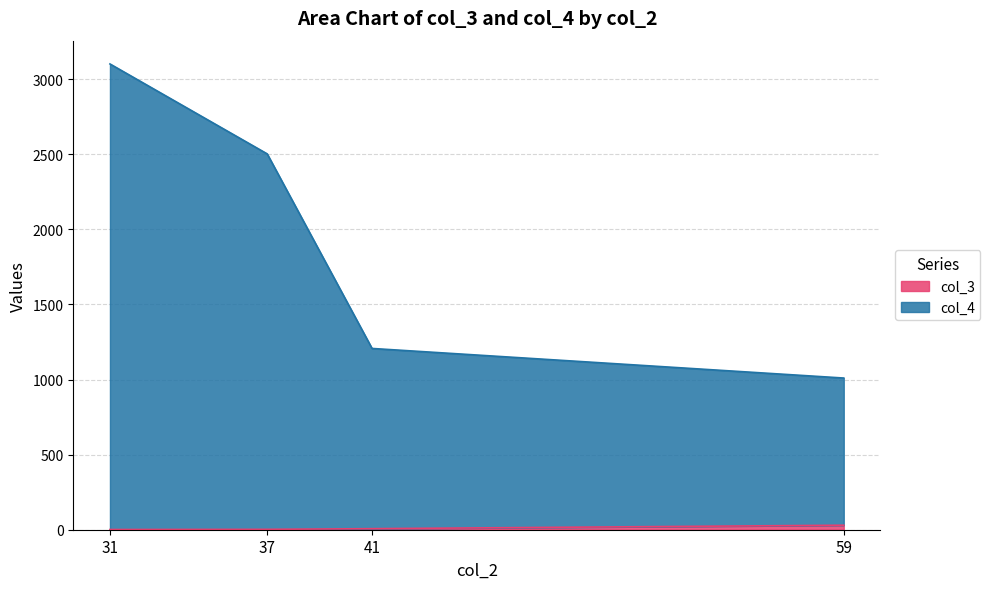

True or false: col_4 and col_3 cross at least once.

False